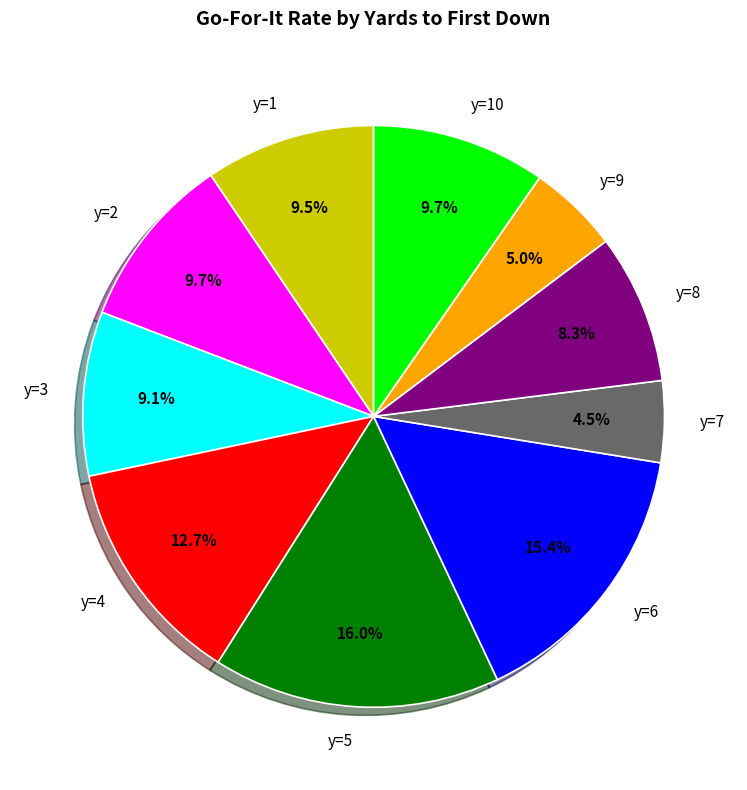

What is the largest slice in the pie chart?

y=5